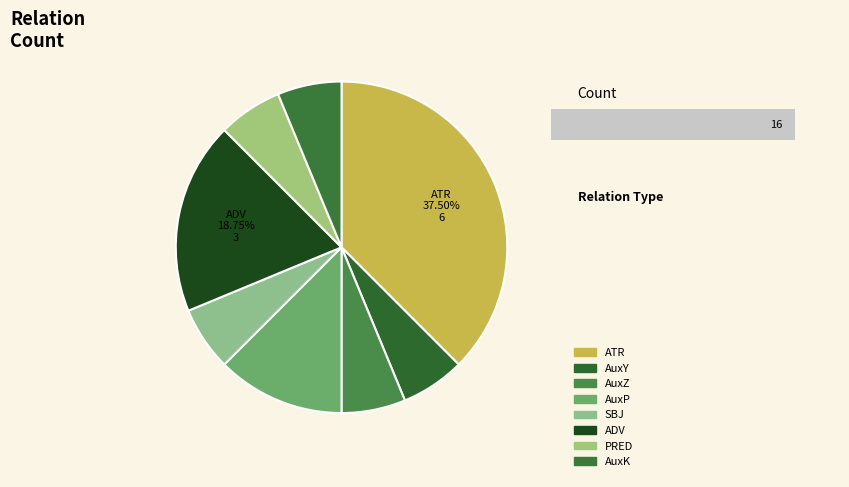

To the nearest percent, what percentage of the pie is ADV?

19%